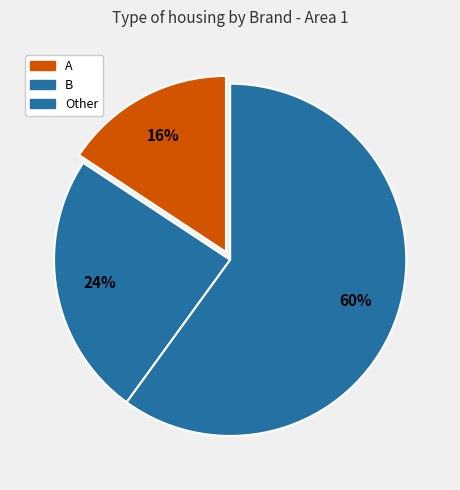

To the nearest percent, what is the difference between the A and Other slice percentages?

44%